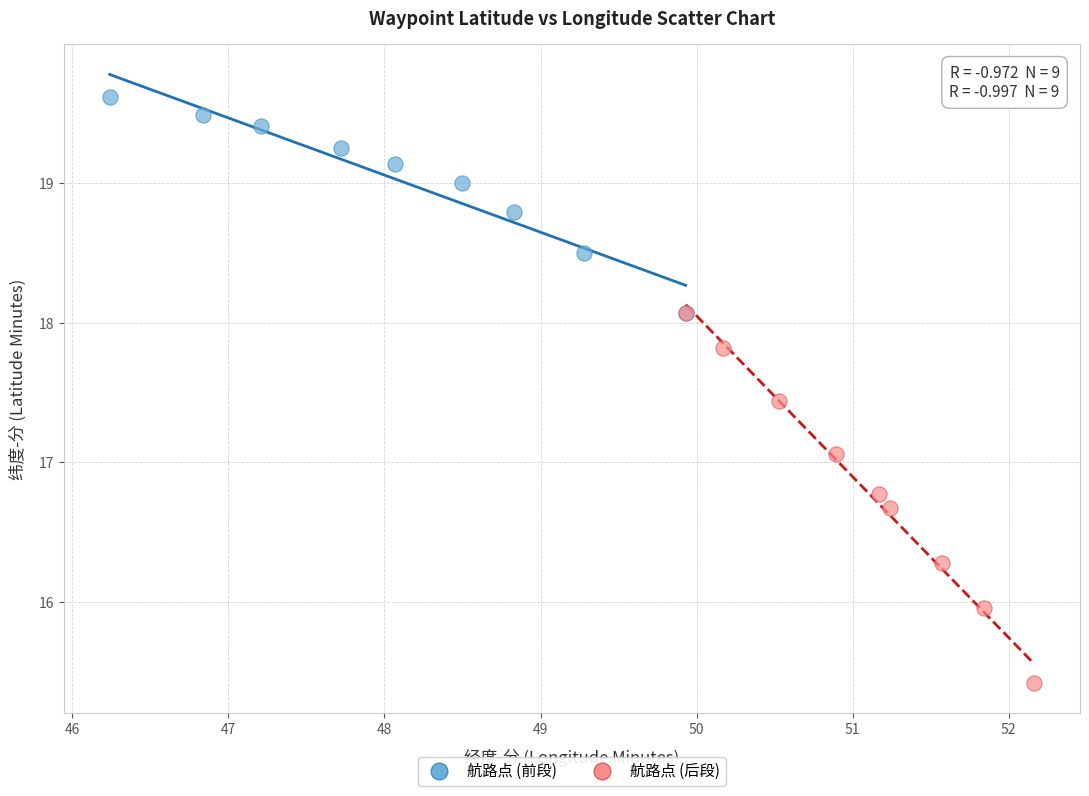

Which series has the largest Y range (max minus min)?

航路点 (后段)